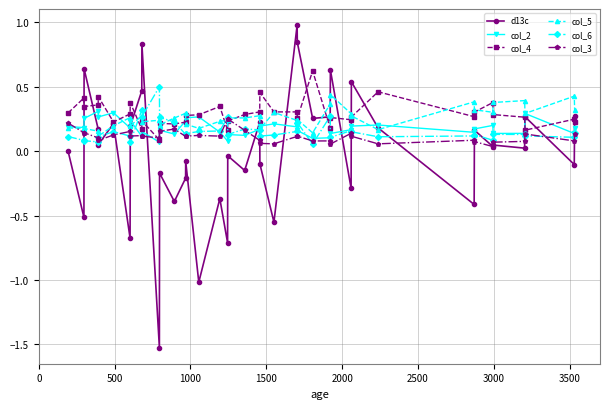

What is the value of the d13c point at the 11th from the left?

-1.5